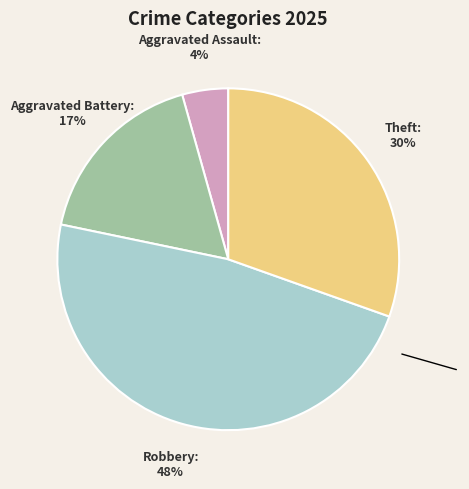

Is there a majority slice in this chart?

No